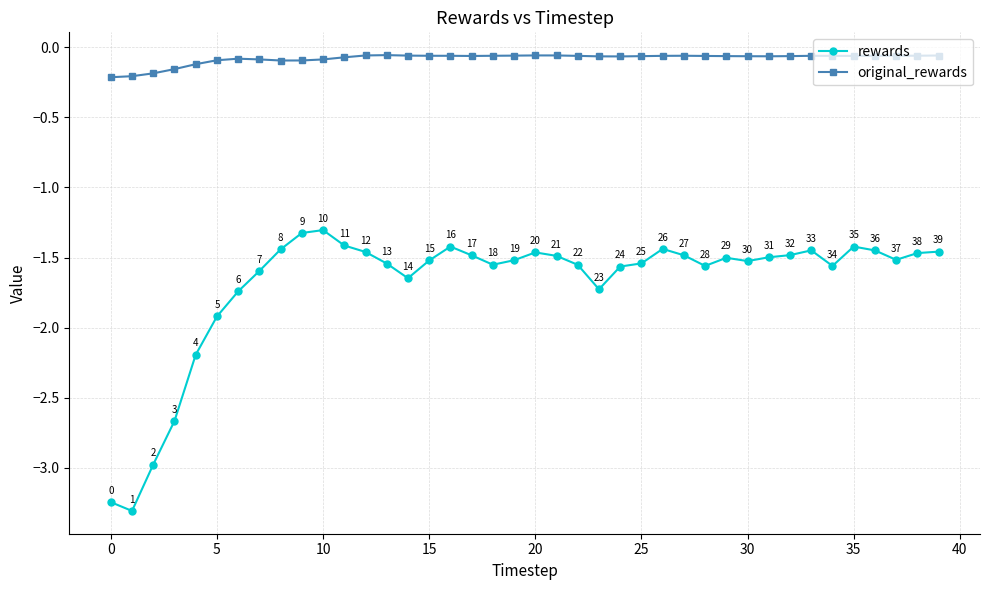

What is the difference between the second highest and minimum values in the rewards series?

2.0